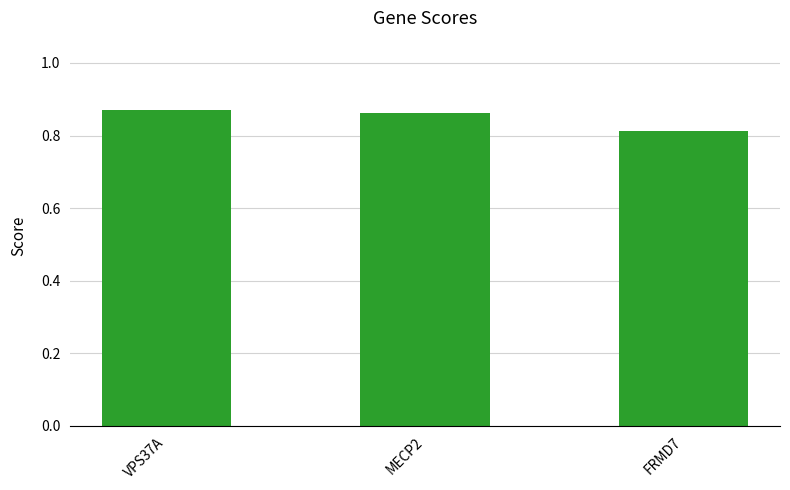

How many bars are there in total?

3